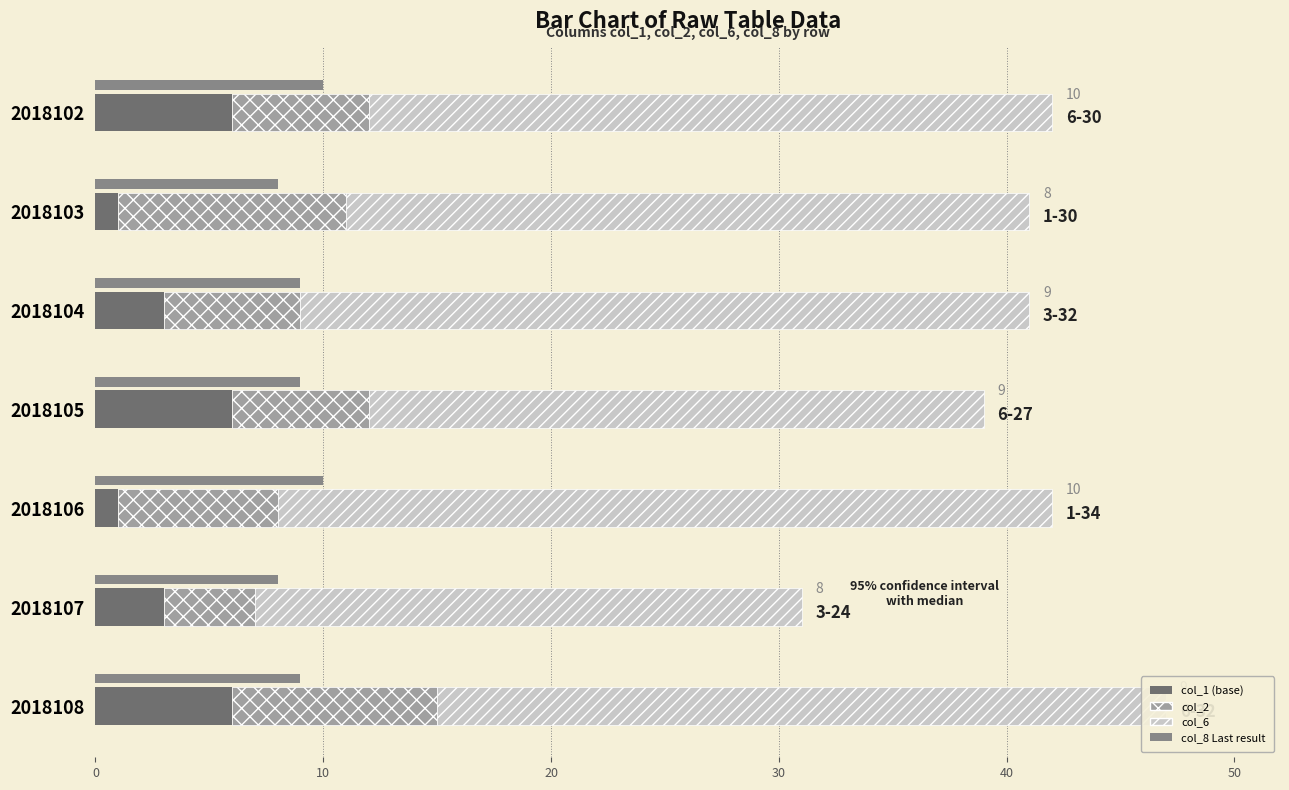

Is it true that col_2 (cross-hatch) equals 7 at 2018103?

False